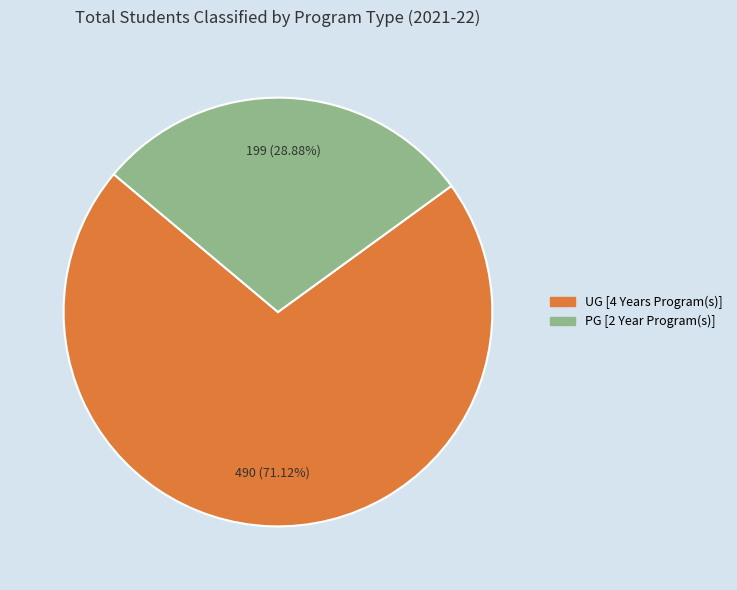

Does any single category account for the majority?

Yes